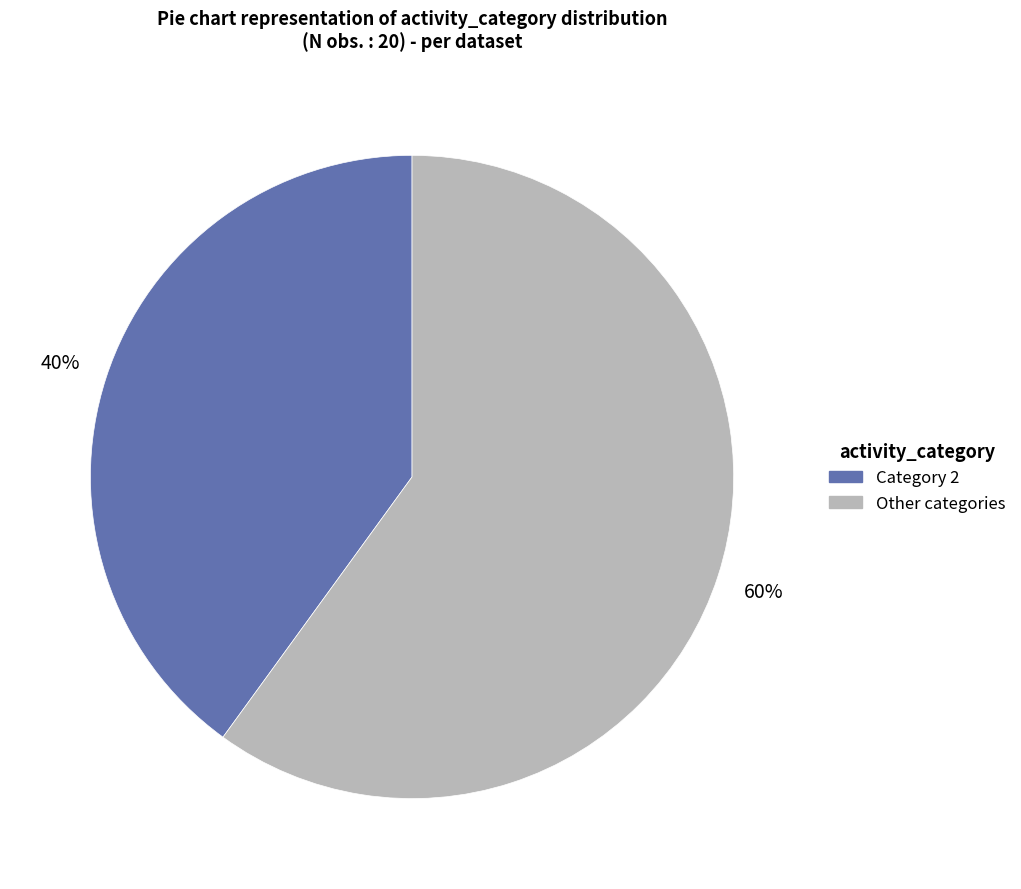

To the nearest percent, what is the difference between the largest and smallest slice percentages?

20%